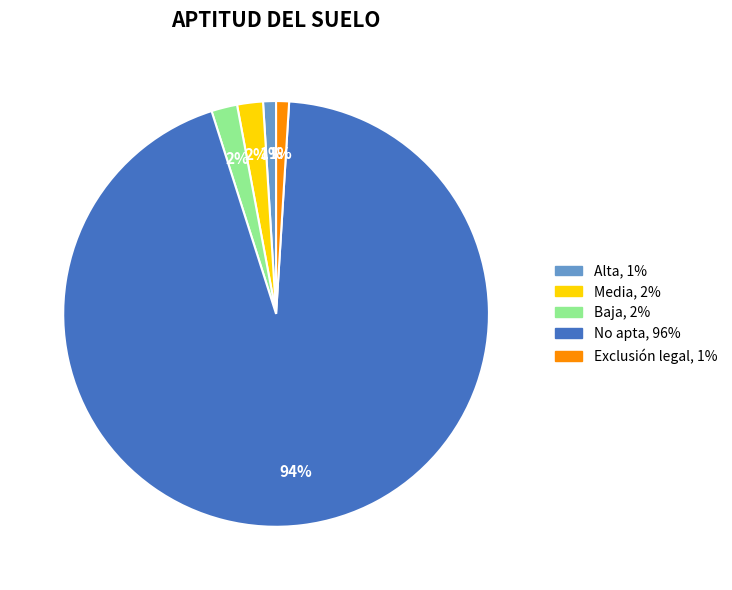

Combined, do No apta and Media account for over 50%?

Yes